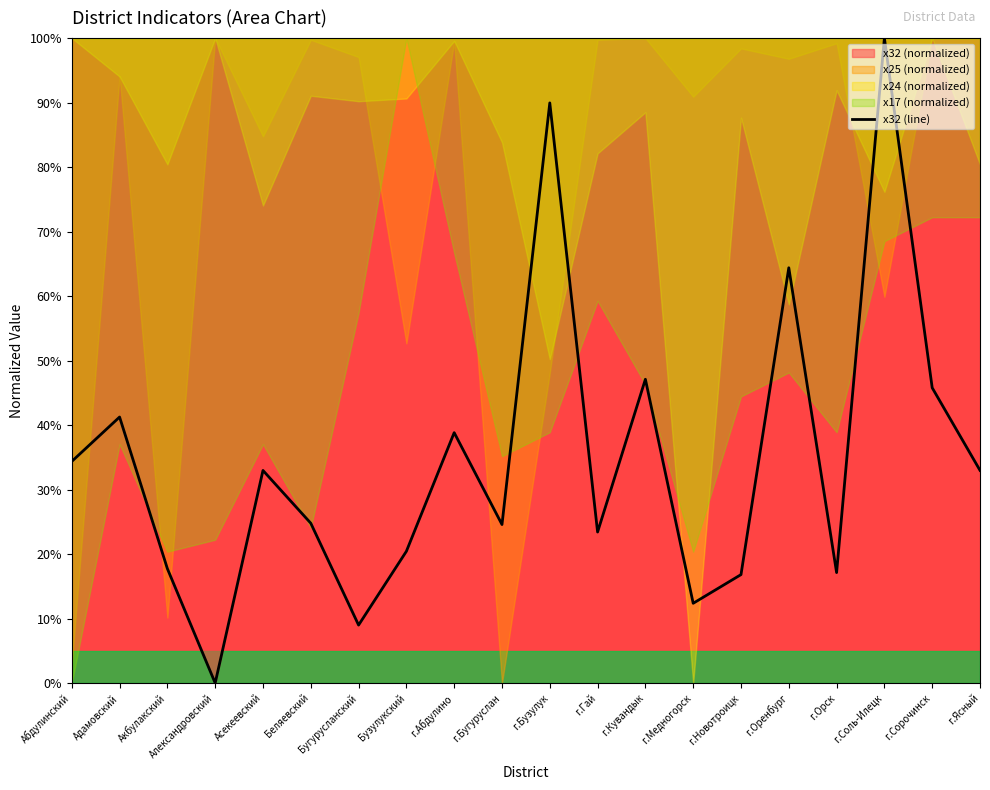

What is the difference between the maximum and minimum values?

1.0